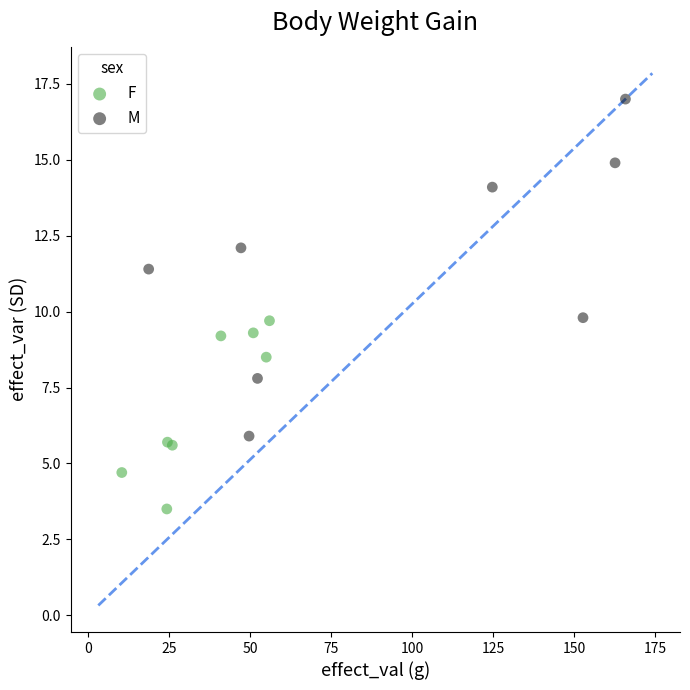

What are all the series names shown in the legend?

F, M